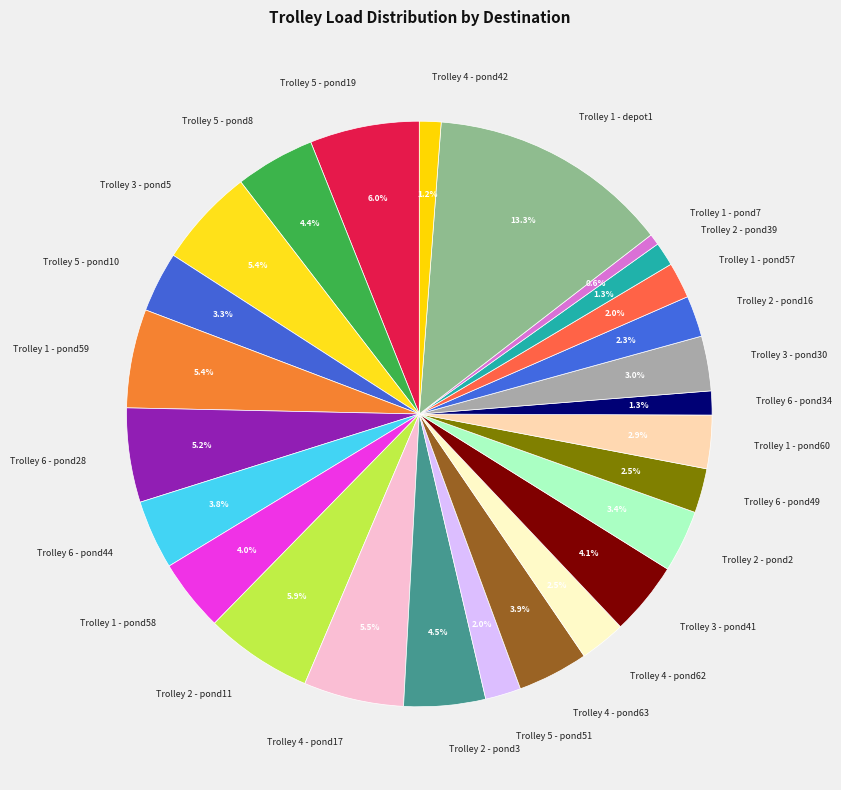

Is it true that Trolley 5 - pond8 is 15% of the pie?

False